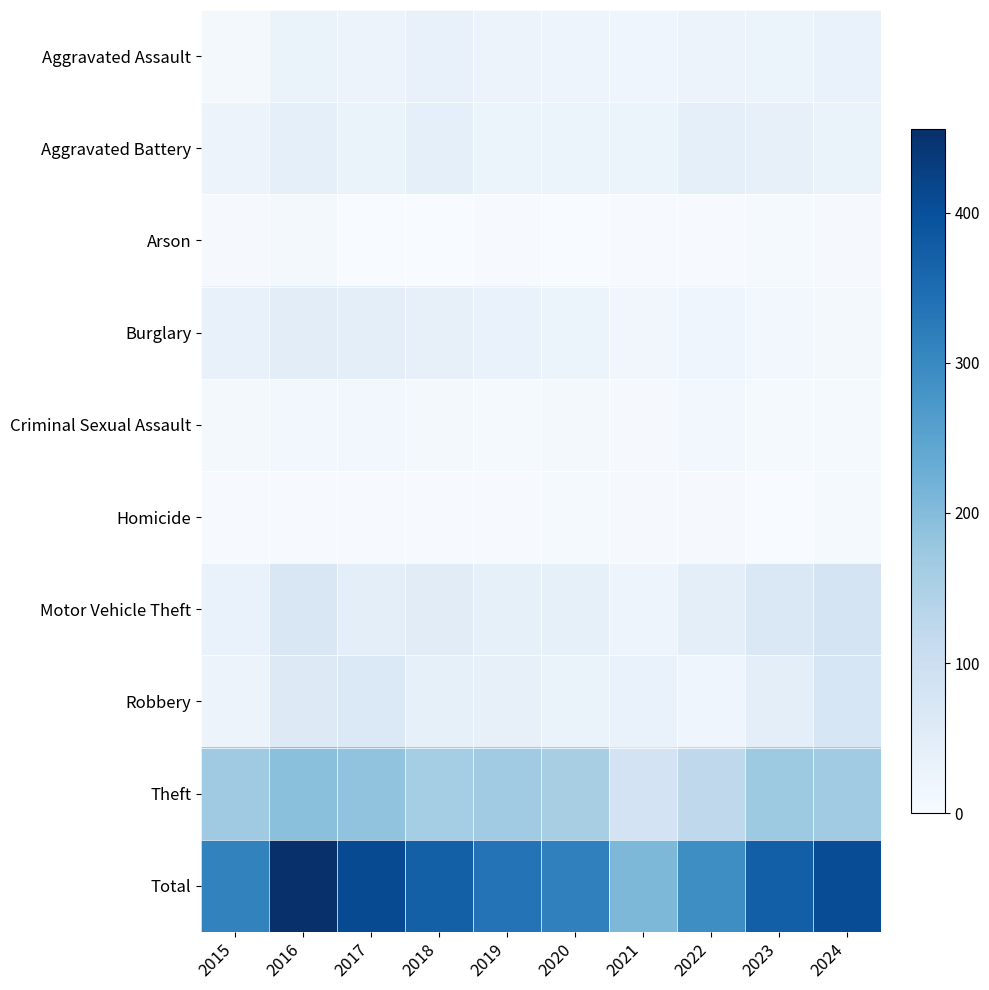

How many series are shown in this chart?

10